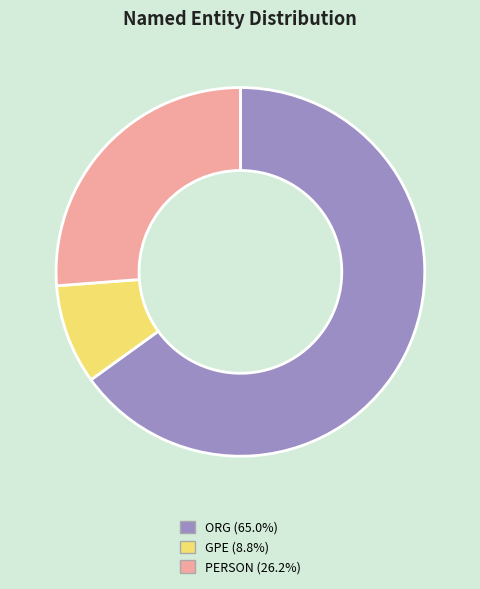

What is the smallest slice in the pie chart?

GPE